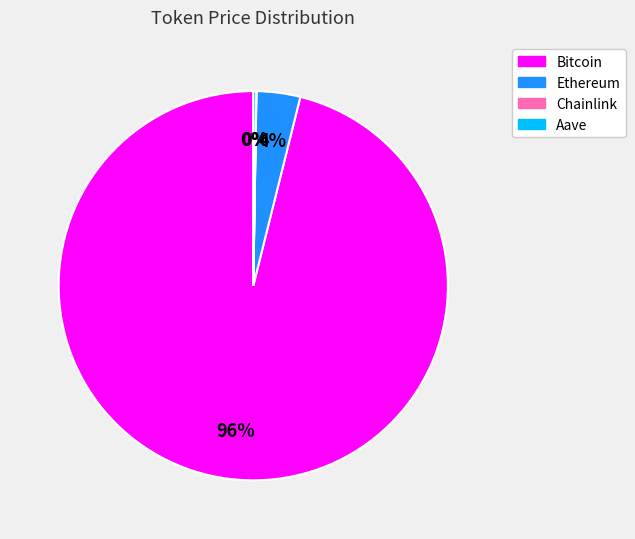

Is it true that Ethereum is 14% of the pie?

False